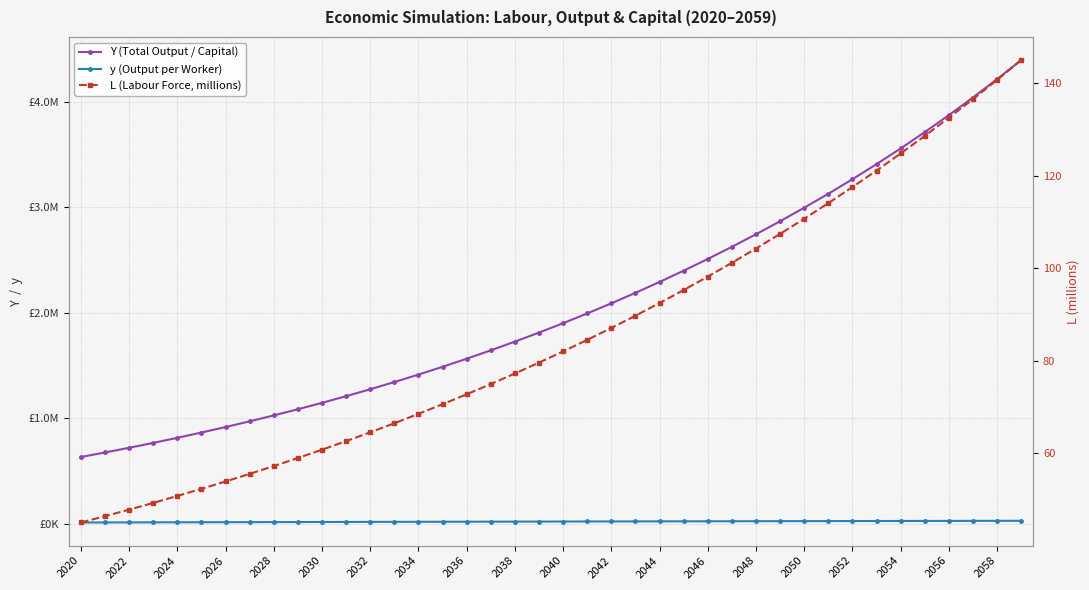

What is the difference between the maximum and minimum values in the Y (Total Output / Capital) series?

3758085.7